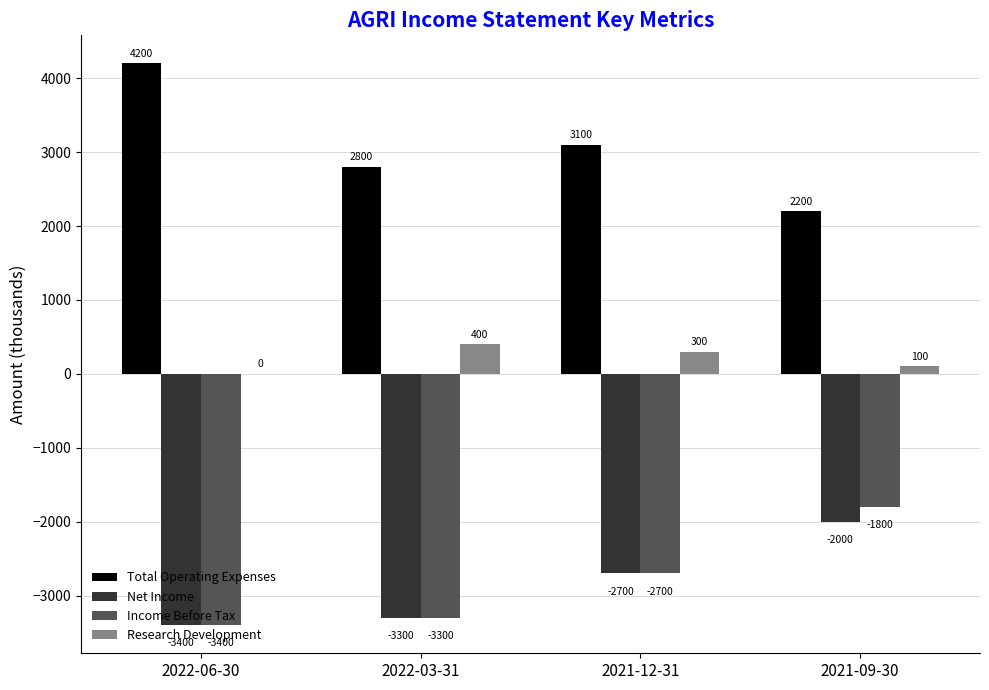

How many series are shown in this chart?

4